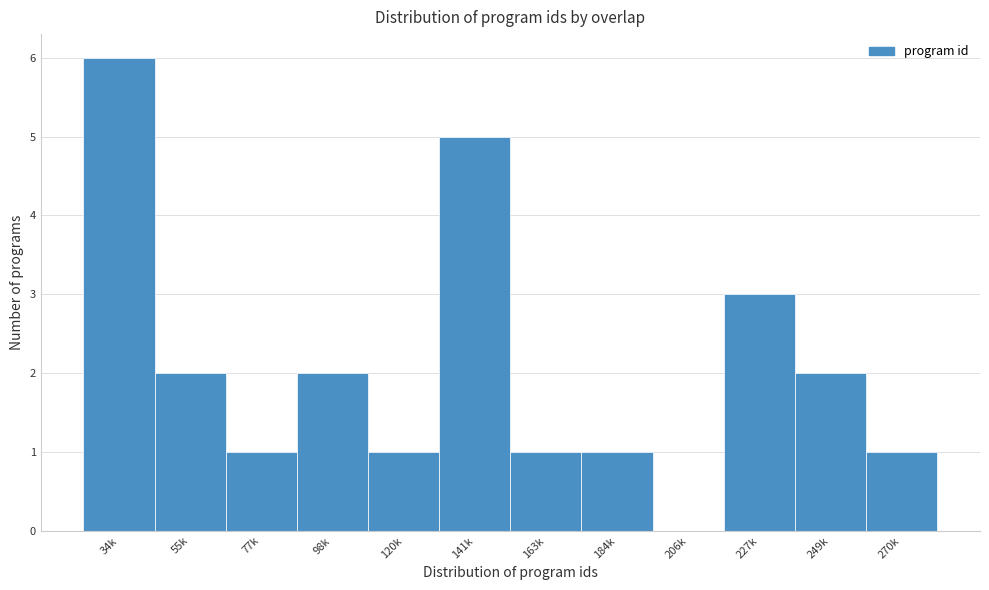

Reading right to left, what are all the values shown in this chart?

270k=1	249k=2	227k=3	206k=0	184k=1	163k=1	141k=5	120k=1	98k=2	77k=1	55k=2	34k=6